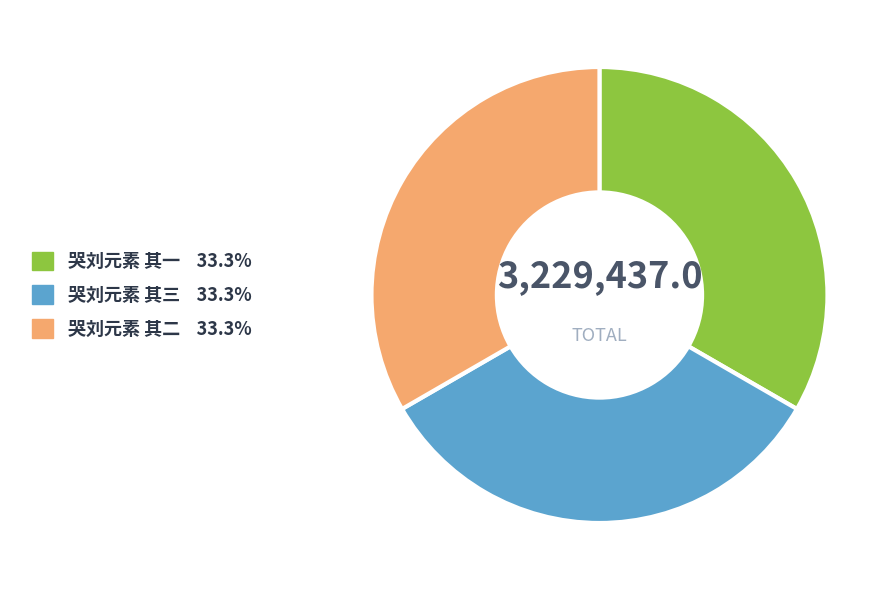

Is it true that 哭刘元素 其三 is 40% of the pie?

False